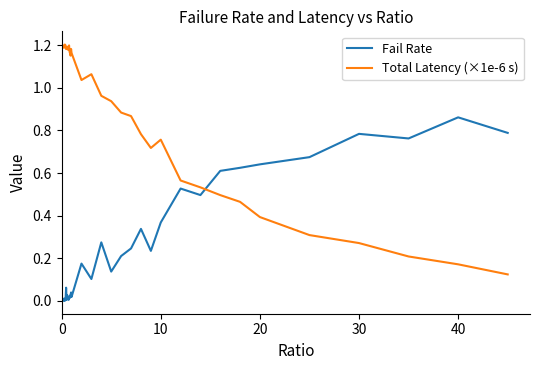

True or false: Fail Rate and Total Latency (×1e-6 s) cross at least once.

True